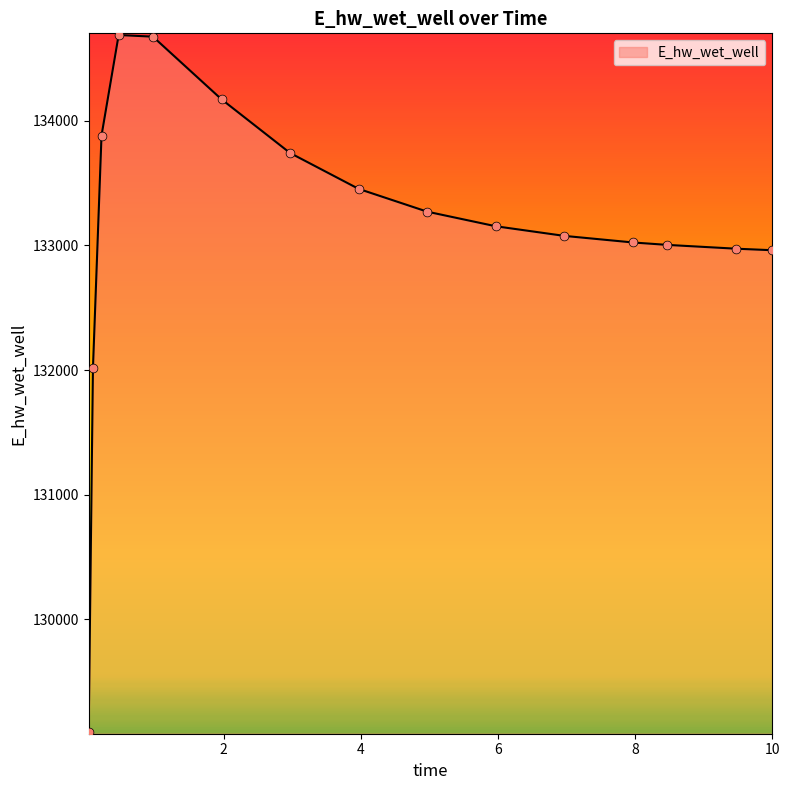

What is the smallest value displayed?

129093.3